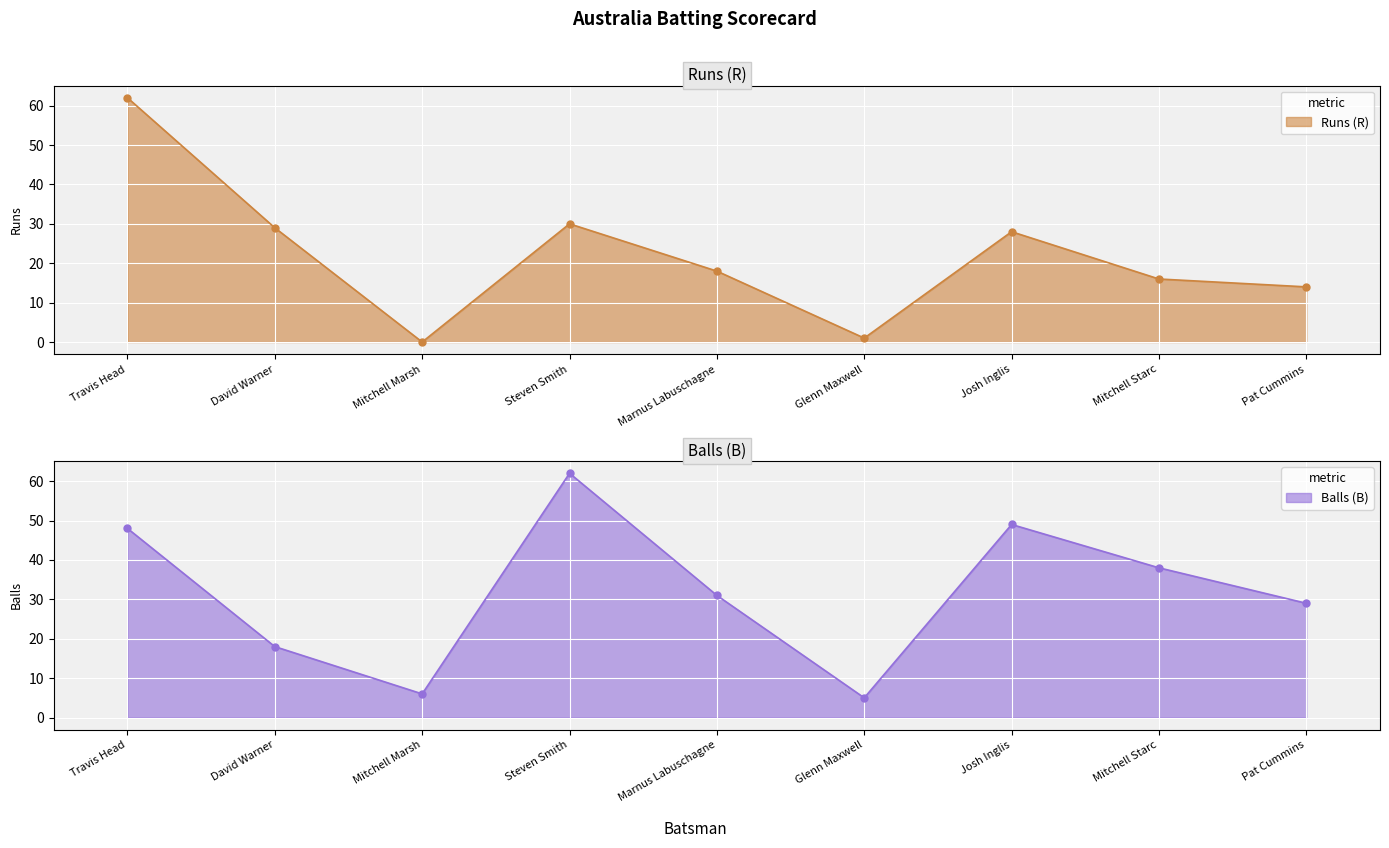

How many categories are shown in the chart?

9